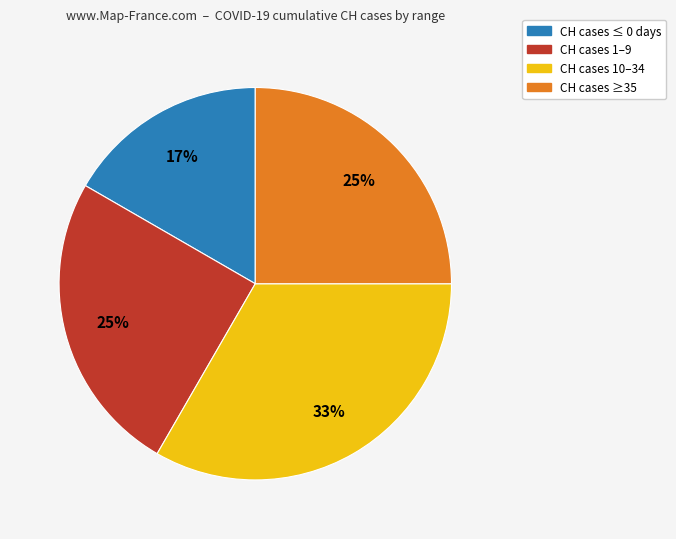

Which slice is the smallest?

CH cases ≤ 0 days